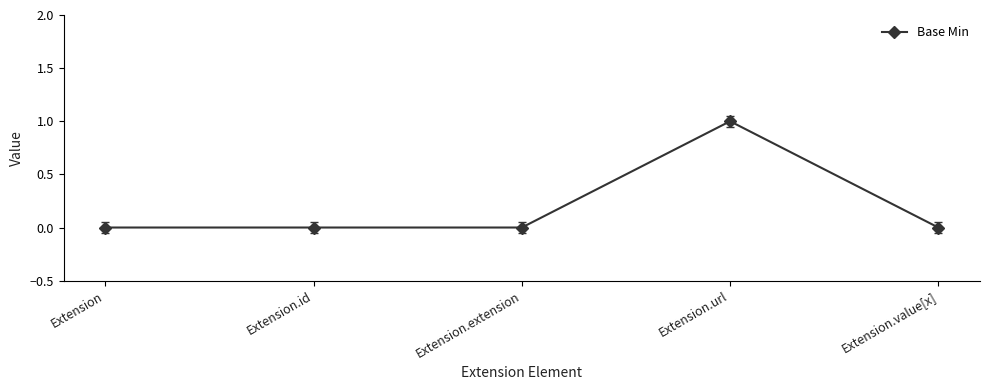

Is it true that the value at Extension.id is 1?

False